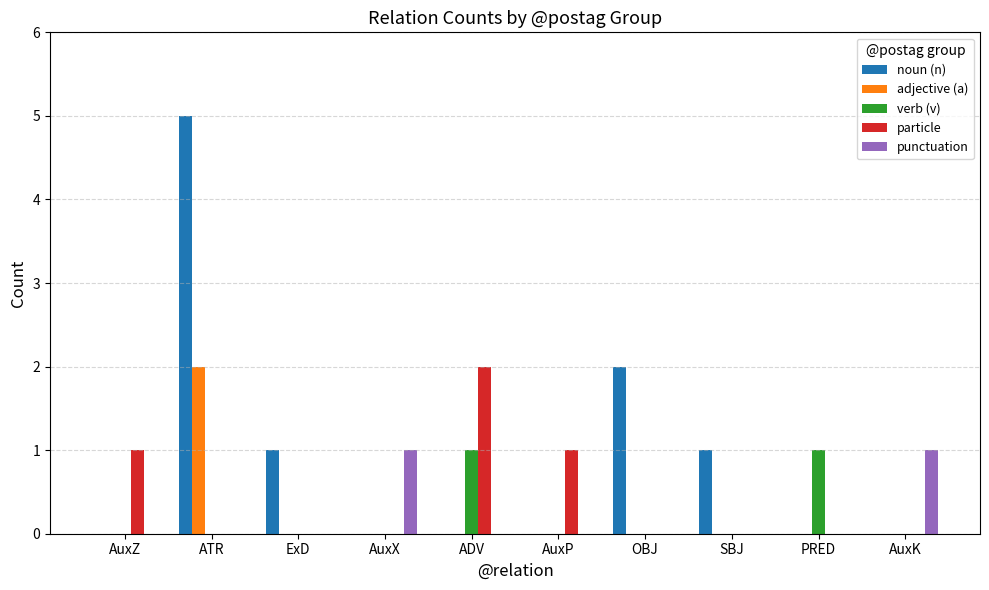

What is the spread (max minus min) of values at AuxK?

1